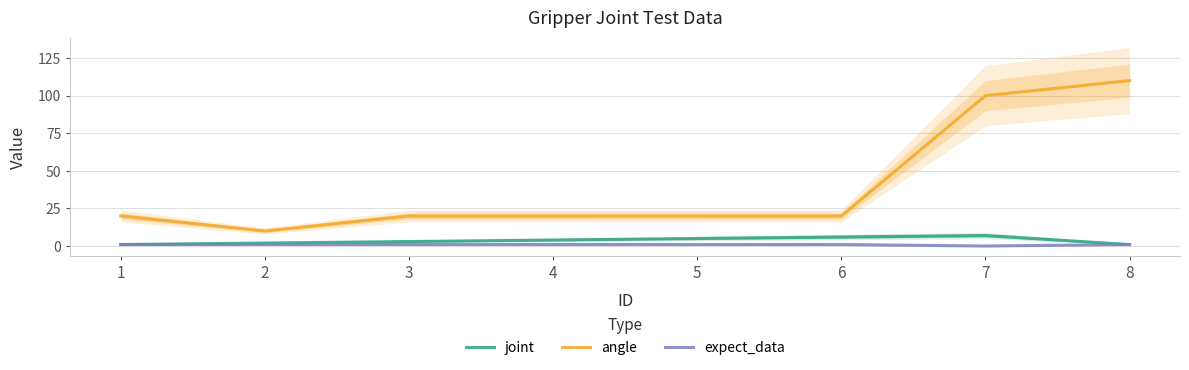

Which category has the lowest value across all series?

7